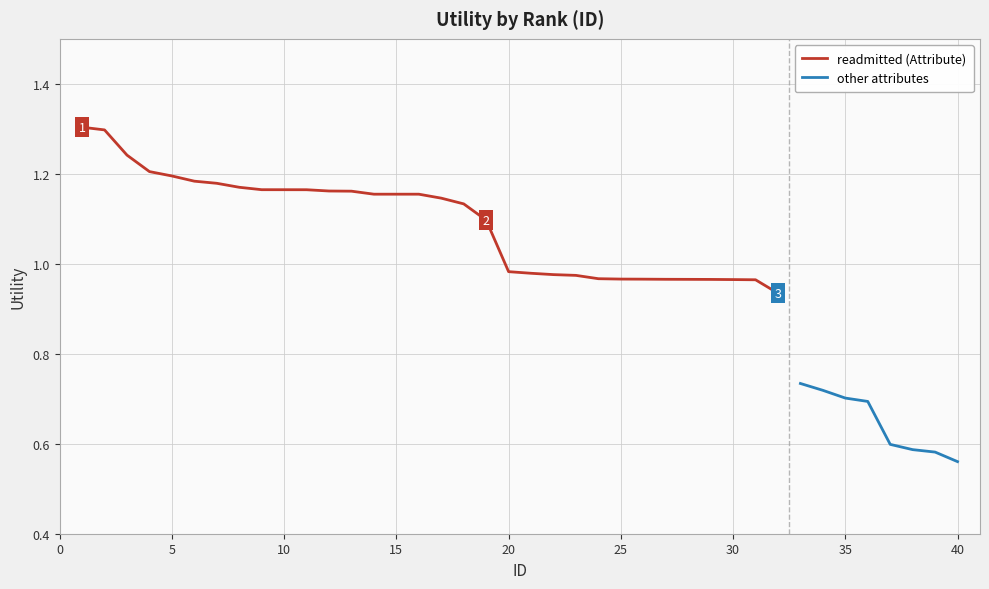

Reading left to right, what are all the values shown in this chart?

1.3	1.3	1.2	1.2	1.2	1.2	1.2	1.2	1.2	1.2	1.2	1.2	1.2	1.2	1.2	1.2	1.1	1.1	1.1	1.0	1.0	1.0	1.0	1.0	1.0	1.0	1.0	1.0	1.0	1.0	1.0	0.9	0.7	0.7	0.7	0.7	0.6	0.6	0.6	0.6